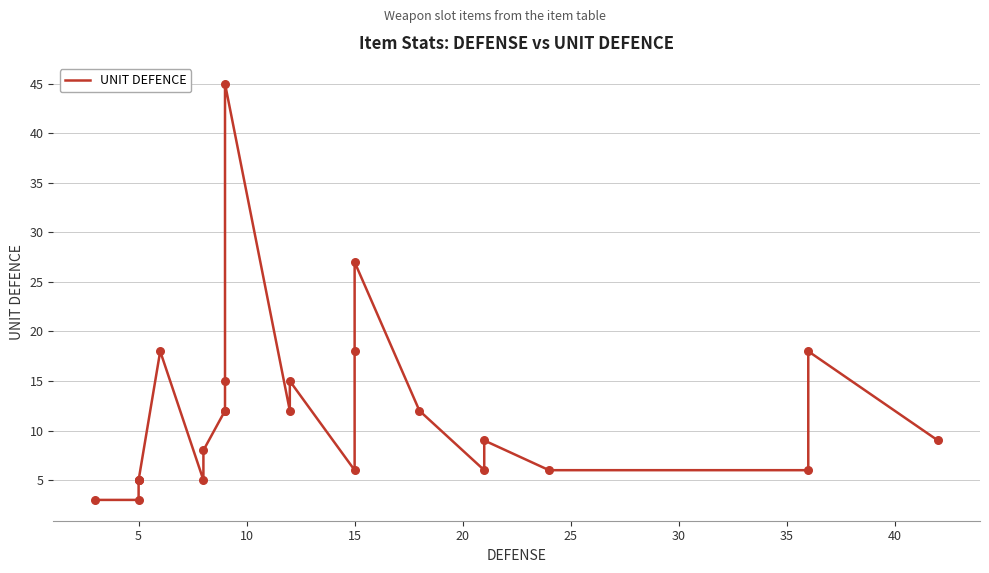

What is the change in value from 15 to 35?

+3